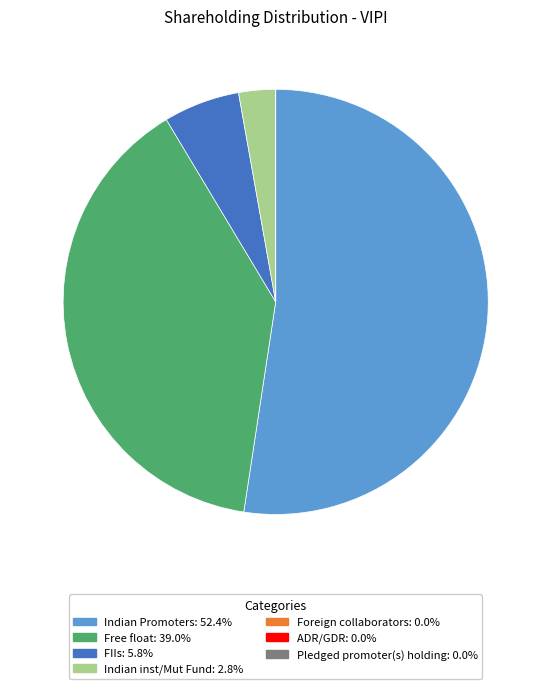

What is the majority slice?

Indian Promoters